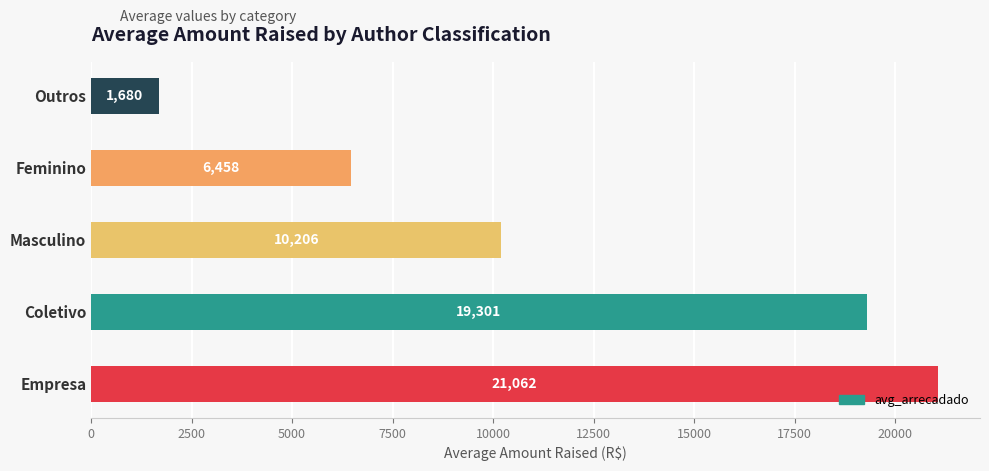

Rank the categories by value from lowest to highest.

Outros, Feminino, Masculino, Coletivo, Empresa